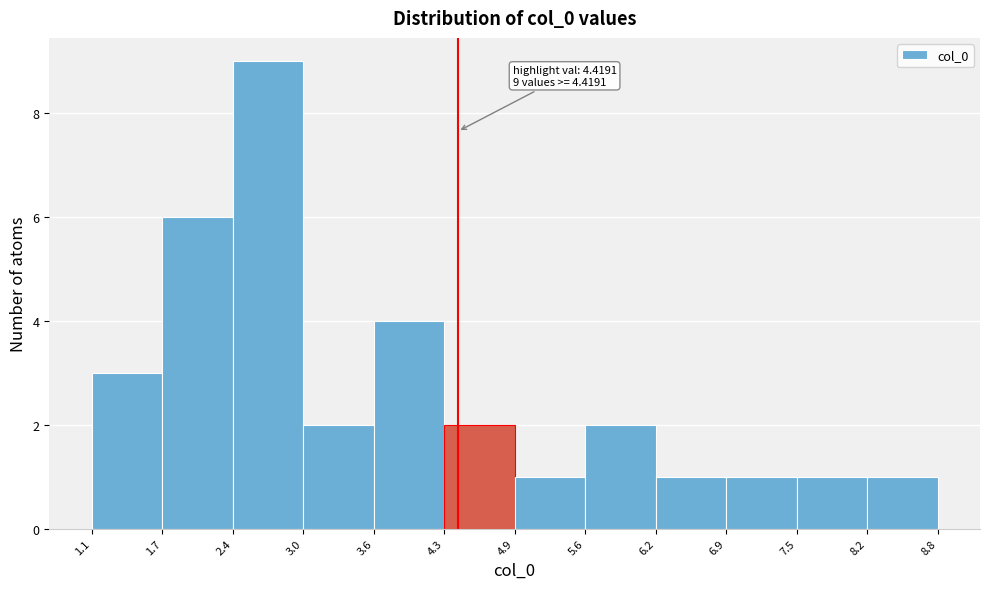

Which range on the x-axis has the tallest bar?

2.4 to 3.0